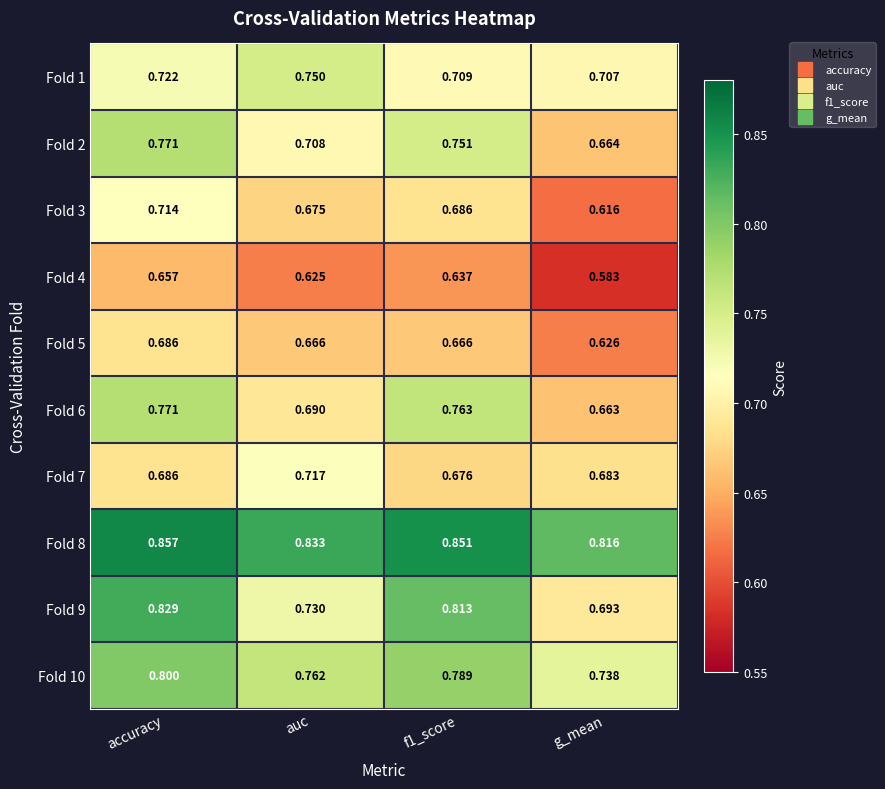

At which category does the chart reach its minimum across all series?

g_mean